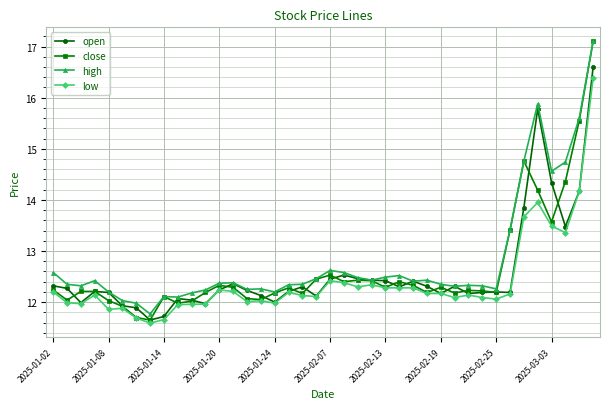

Which series has the largest range (max minus min)?

close